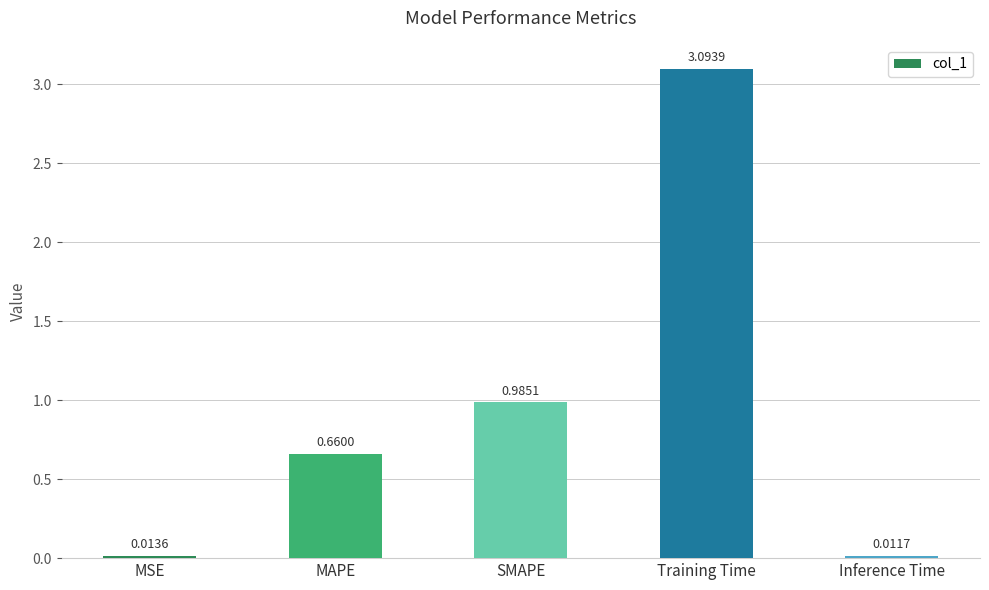

At which category does the chart reach its minimum across all series?

Inference Time